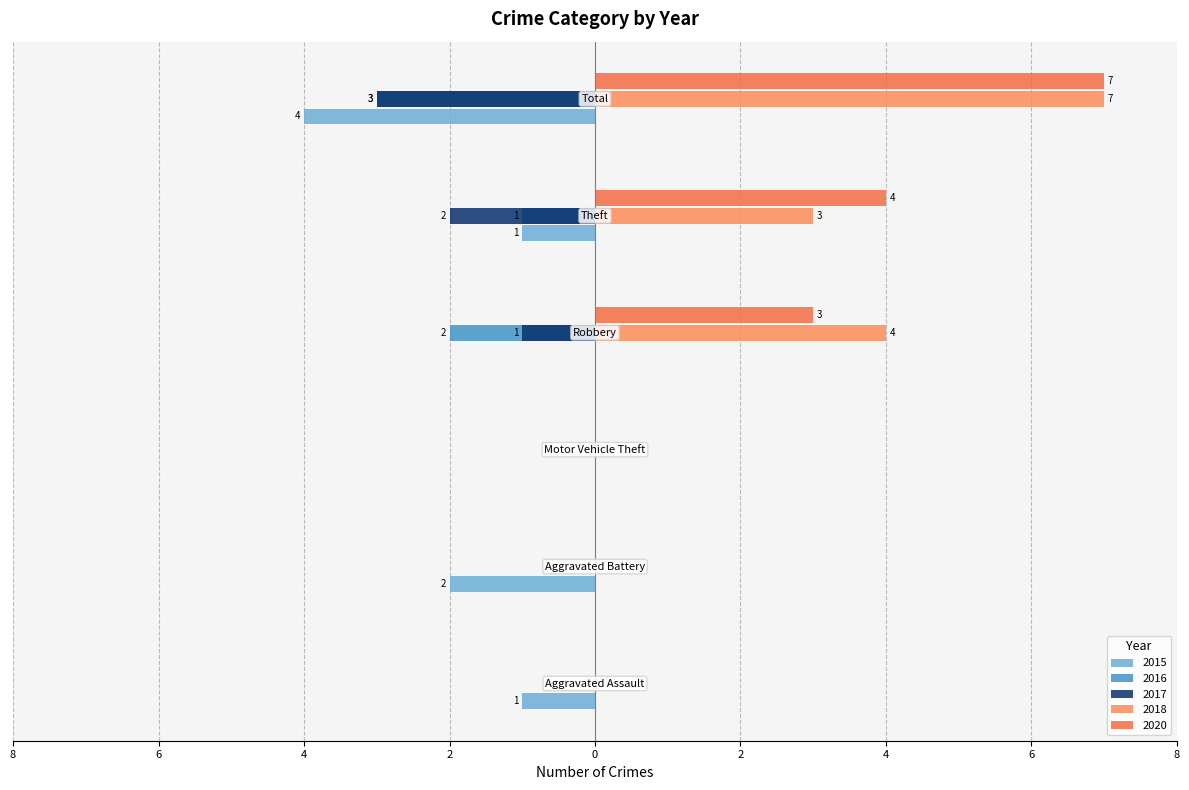

What is the label of the 1st bar from the right?

Total